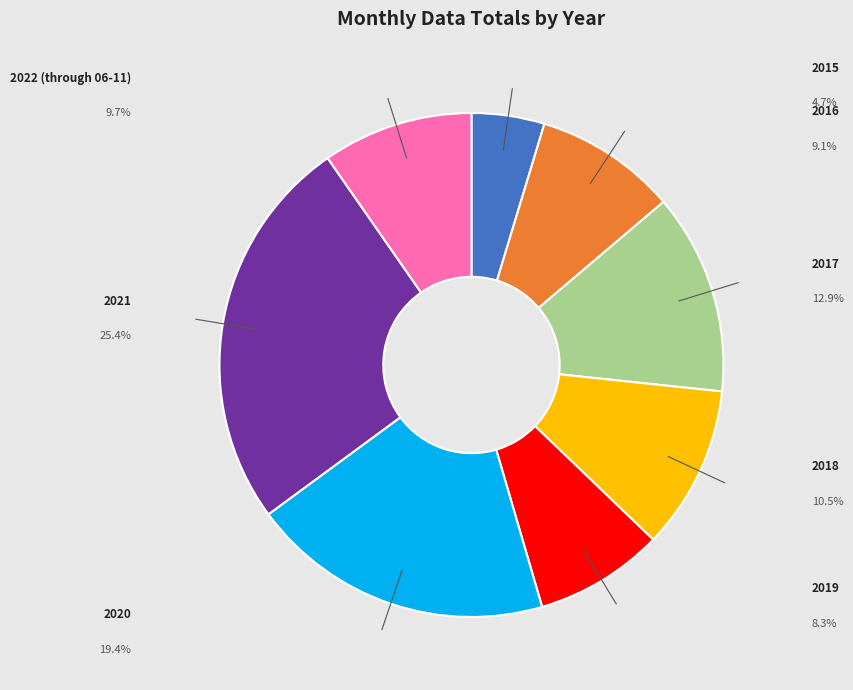

What portion of the pie excludes 2018?

89.5%